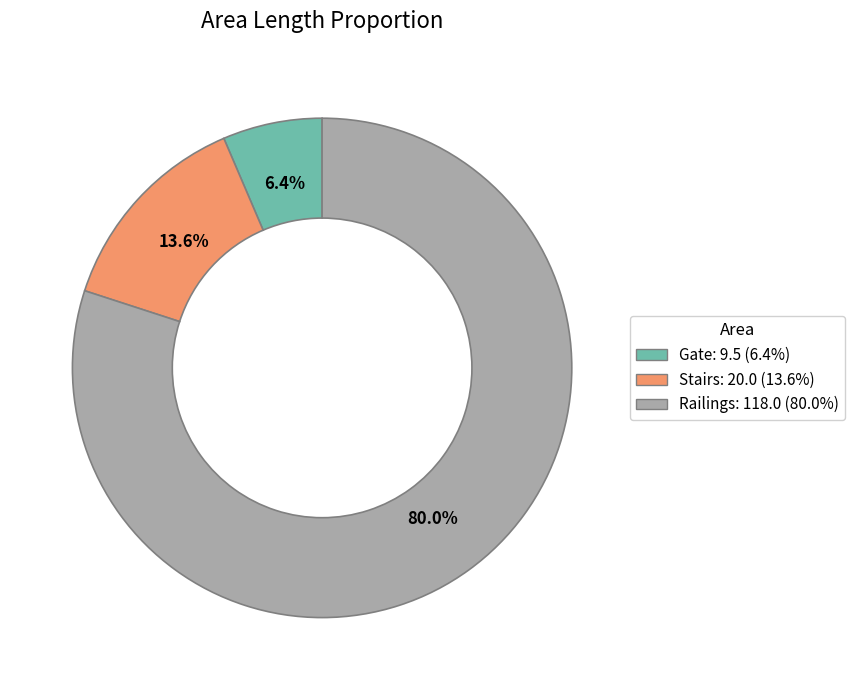

Between Railings and Gate, which is larger?

Railings